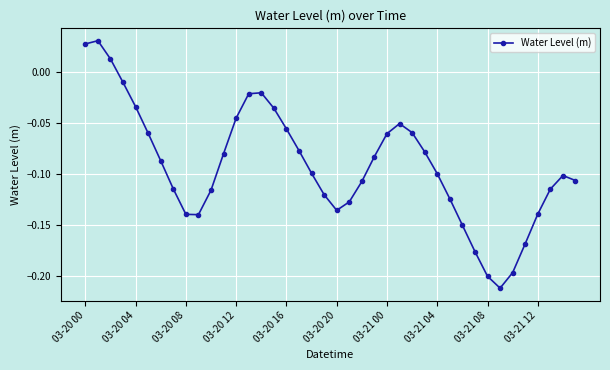

True or false: the data has more than 0 interior local peaks.

True